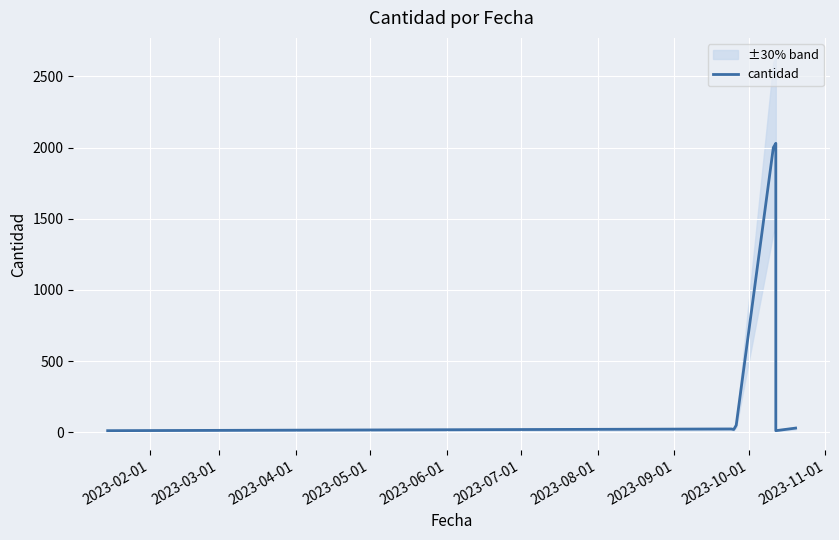

What is the value of the 4th point from the left?

50.0